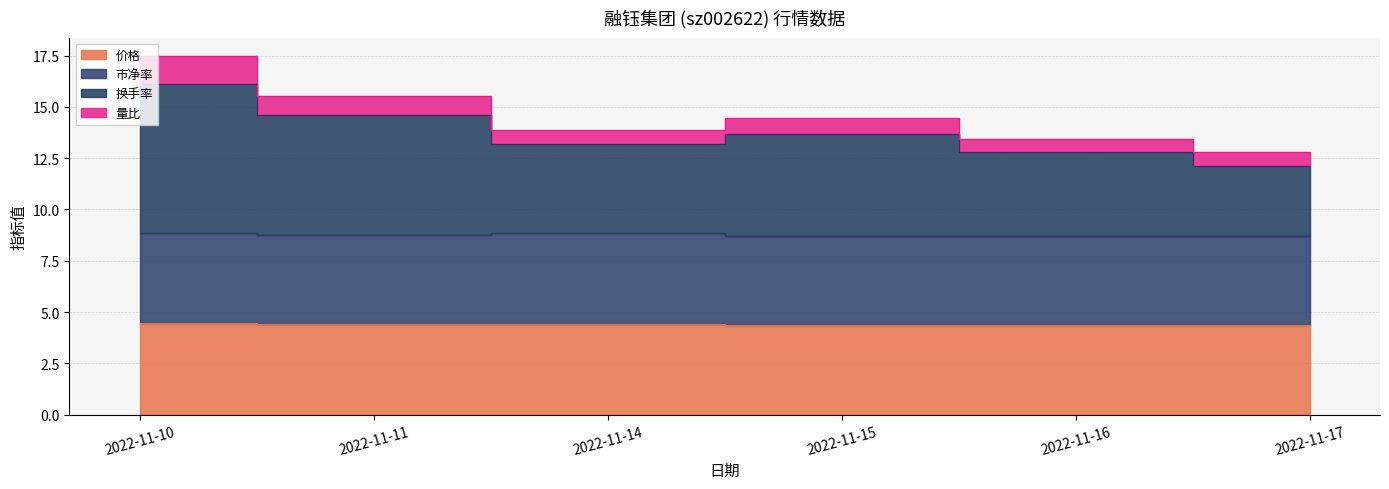

True or false: 价格 has a value of 4.4 at 2022-11-14.

True